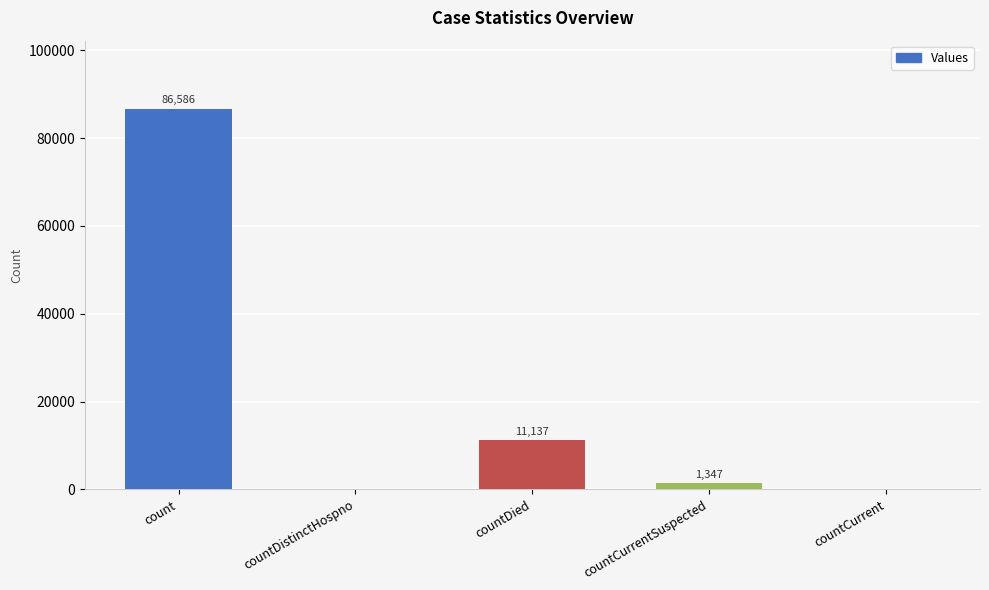

Which label corresponds to the largest value in the chart?

count